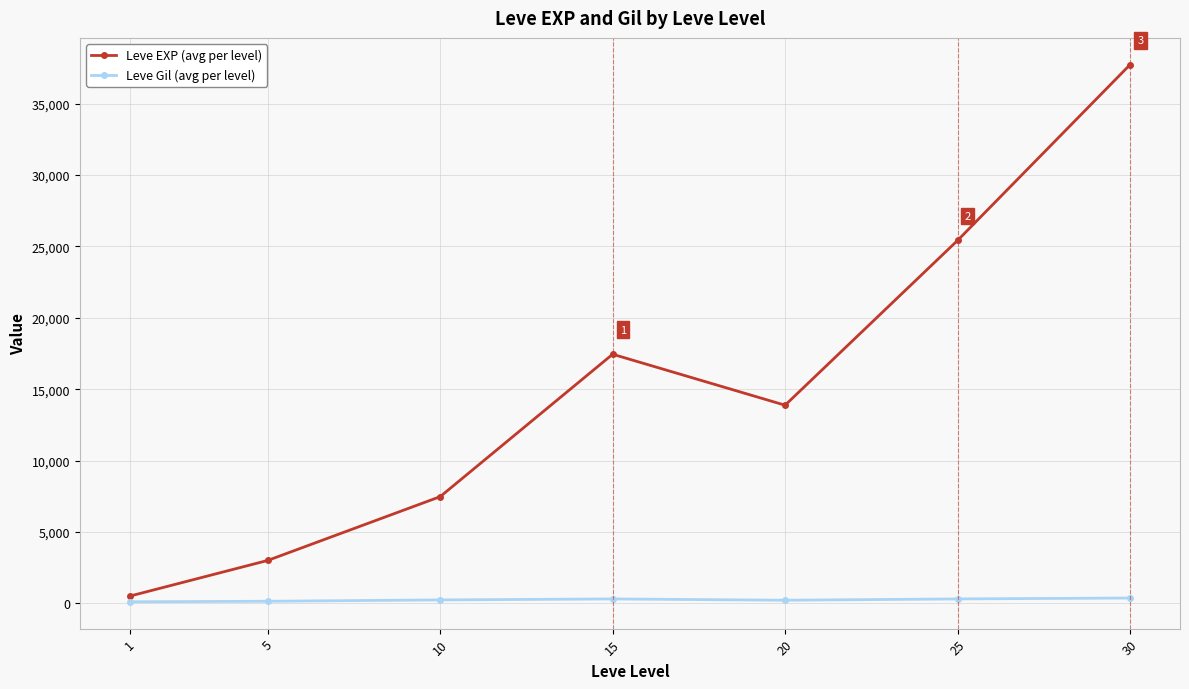

Rank the series by their average value, from lowest to highest.

Leve Gil (avg per level), Leve EXP (avg per level)